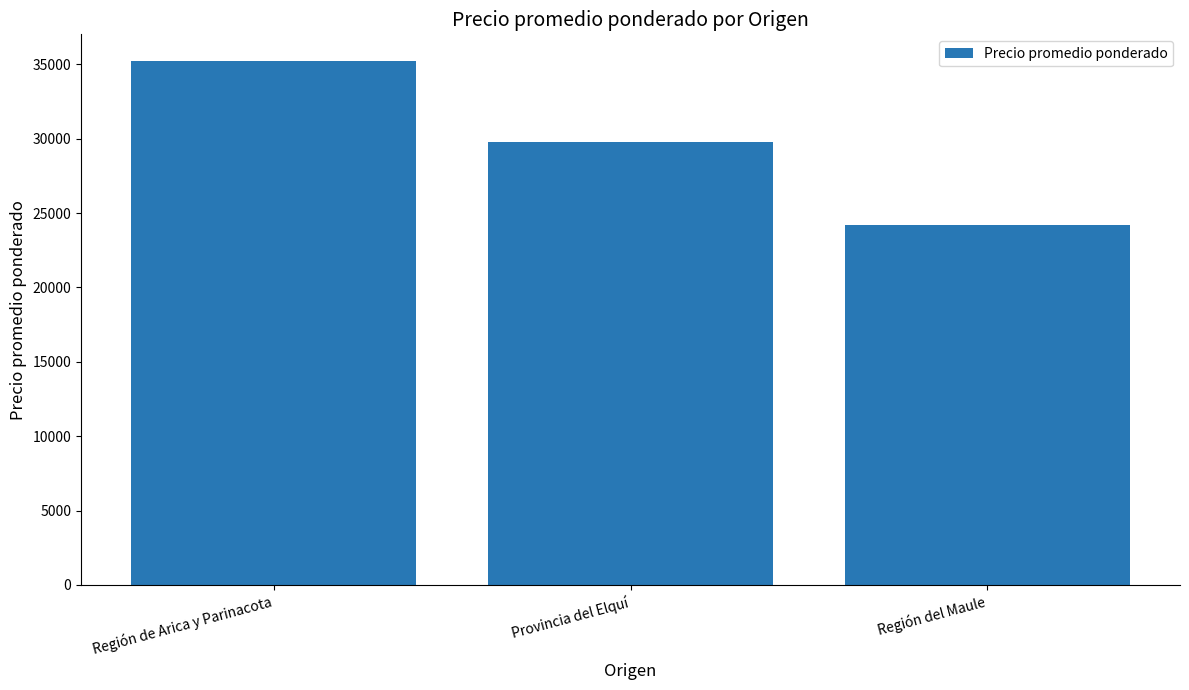

Which label corresponds to the largest value in the chart?

Región de Arica y Parinacota